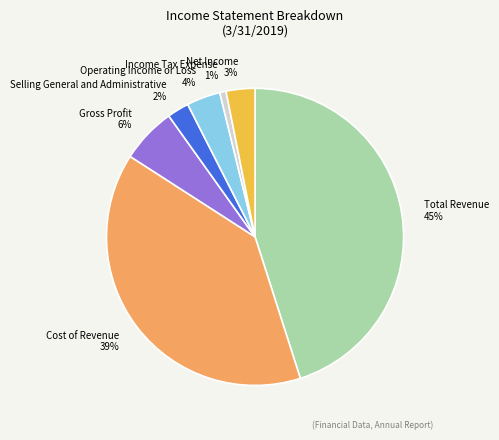

Which slice is the smallest?

Income Tax Expense